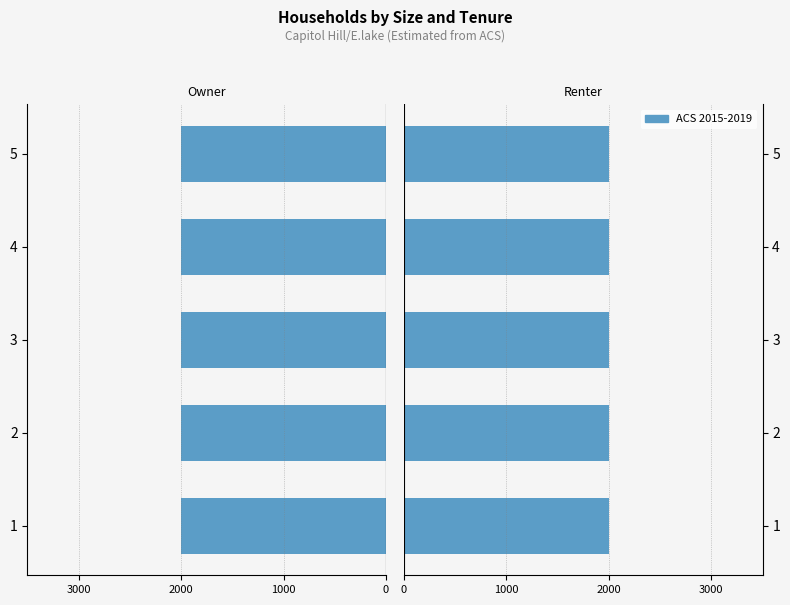

Between 4 and 5, which series saw the biggest shift?

ACS 2015-2019